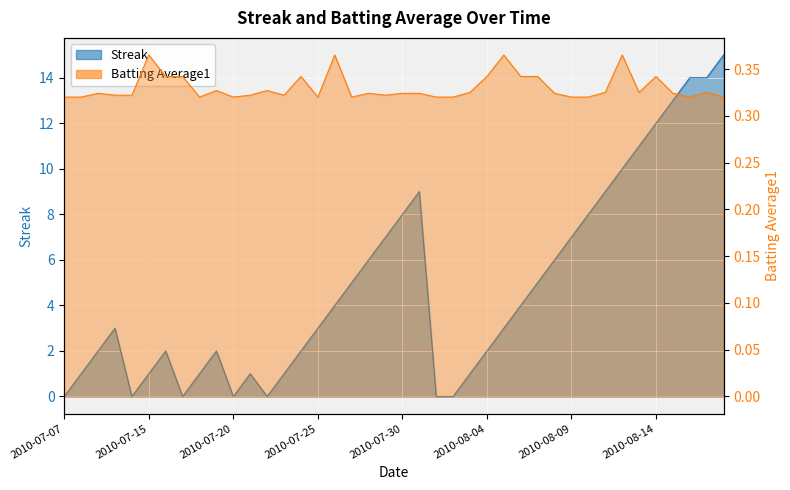

How many interior local peaks does the Batting Average1 series have?

11